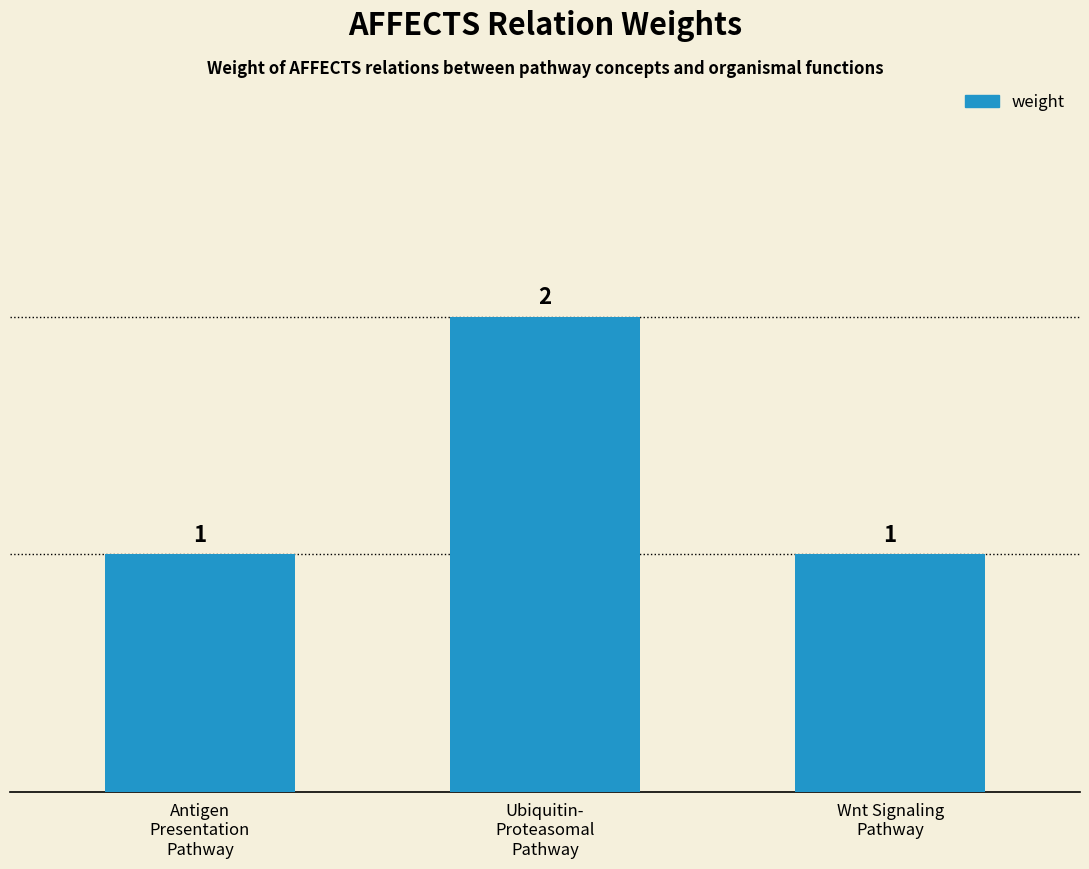

Count the values in the range 1 to 2.

3